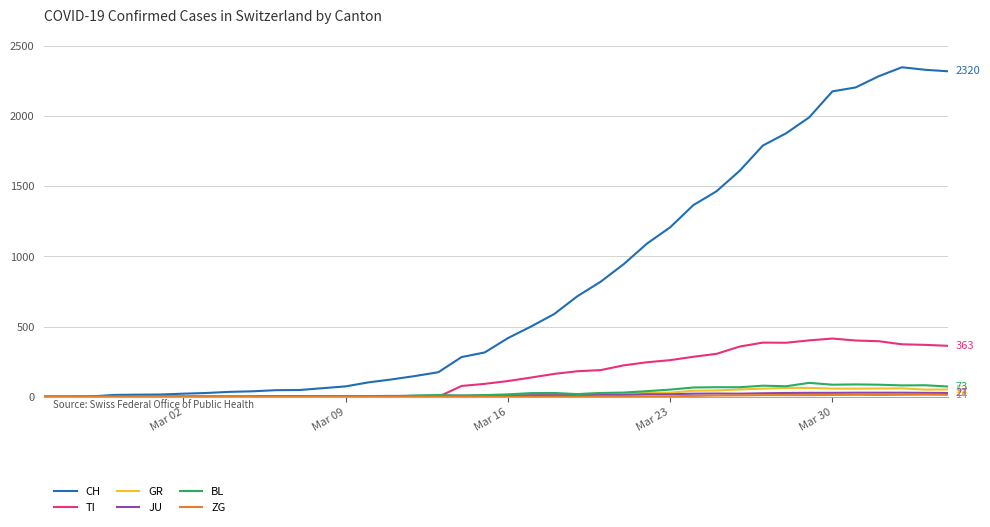

Which series has the largest total across all categories?

CH